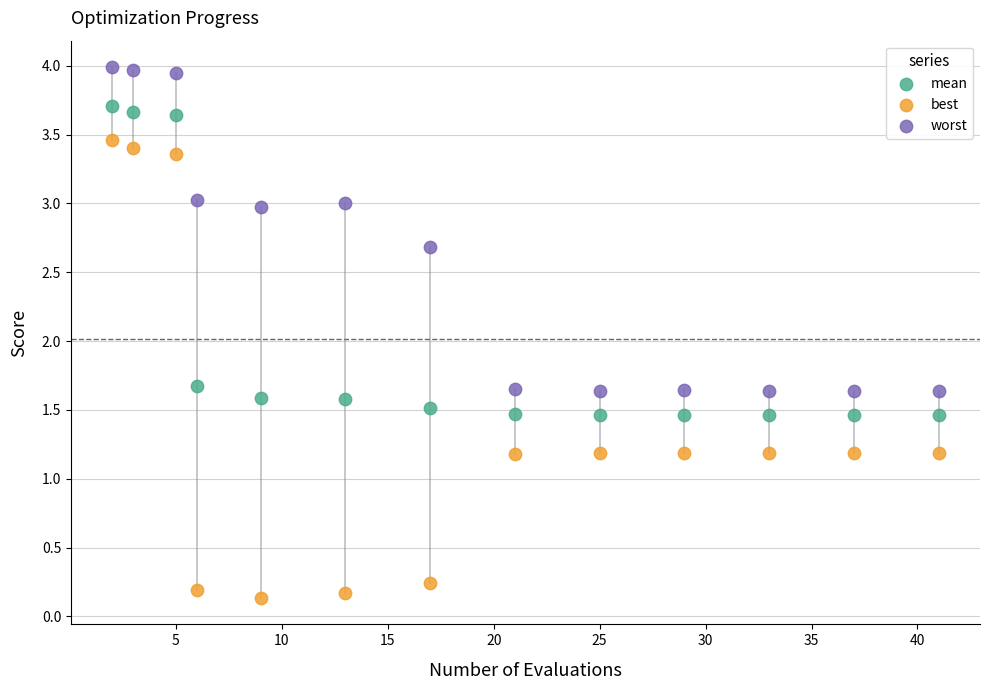

What is the X range (max minus min) for the scatter plot?

39.0